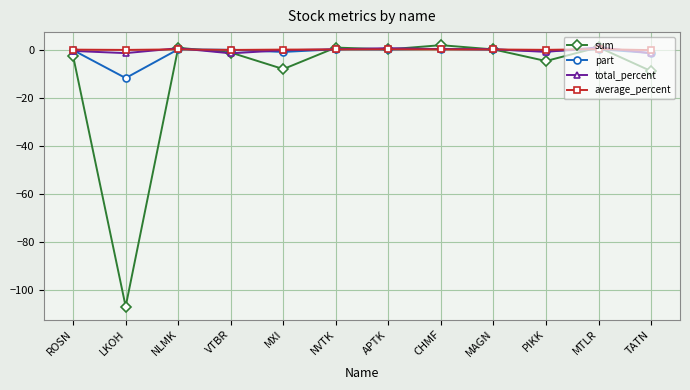

Is the value of sum at ROSN greater than the value of total_percent at MTLR?

No